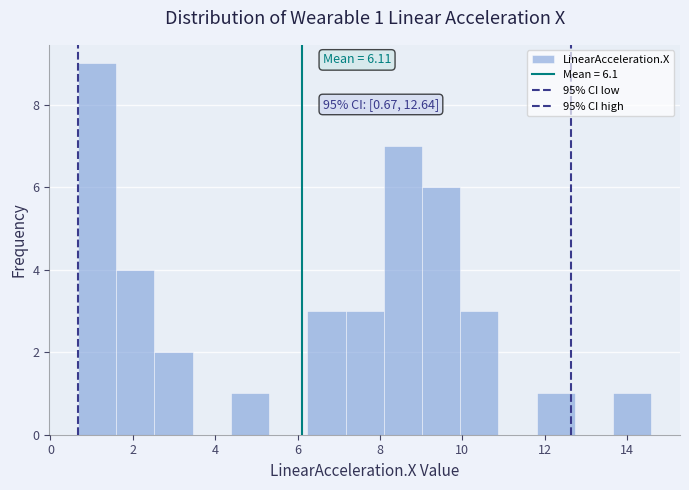

Which range on the x-axis has the tallest bar?

0.6 to 1.6